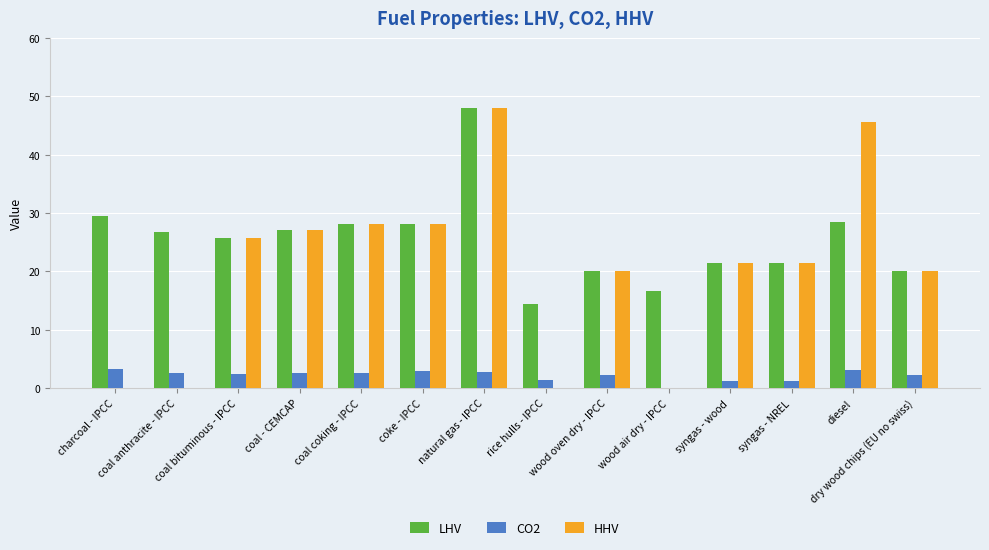

Which series has the largest total across all categories?

LHV